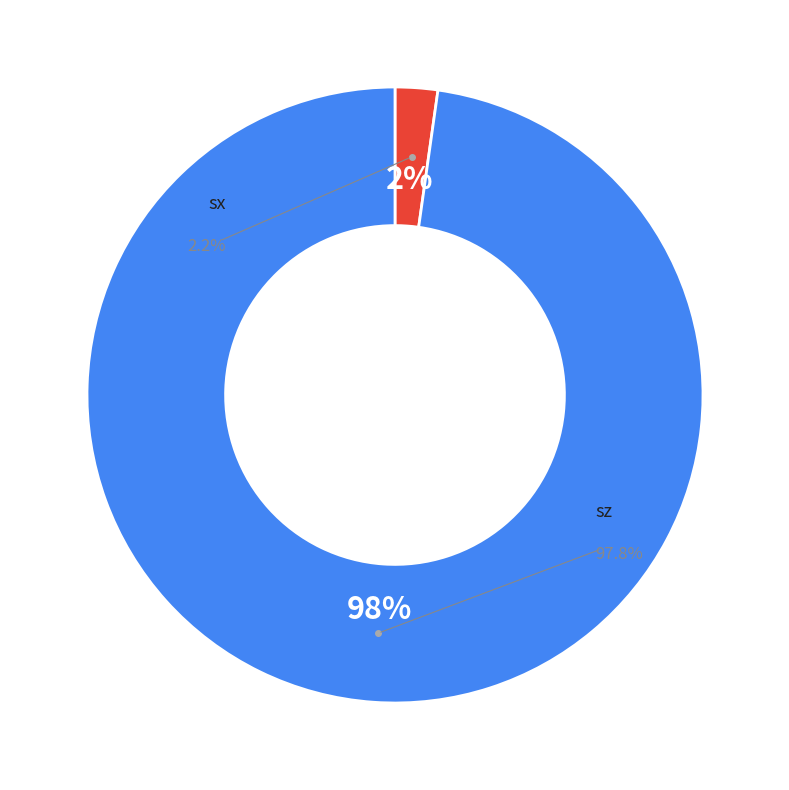

The mag2 slice represents 14% of the pie. True or false?

False